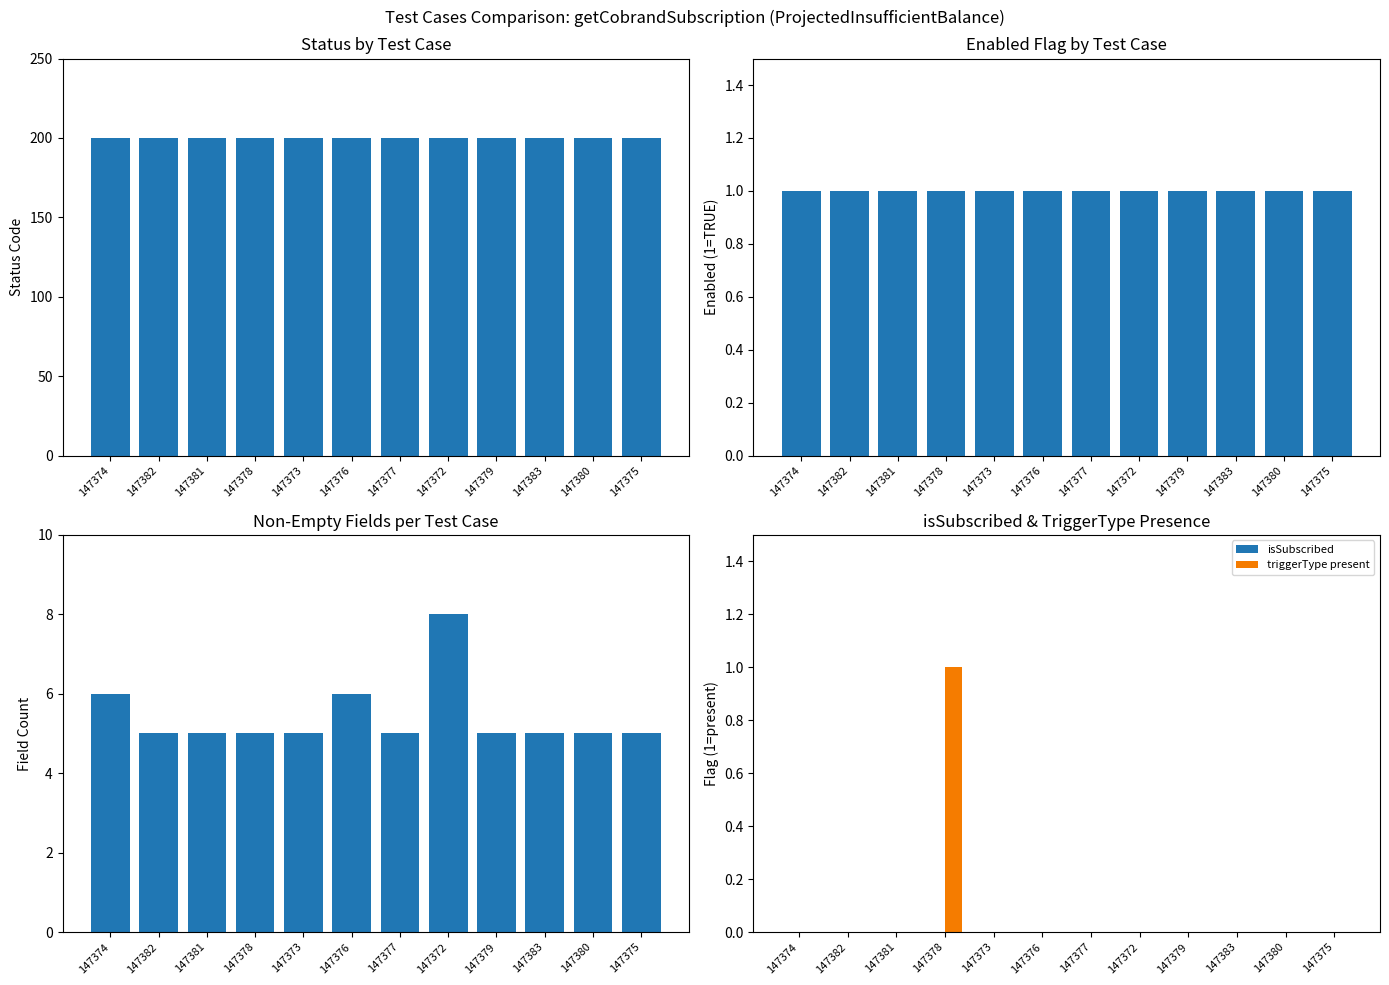

What is the sum of the enabled values at 147382 and 147376?

2